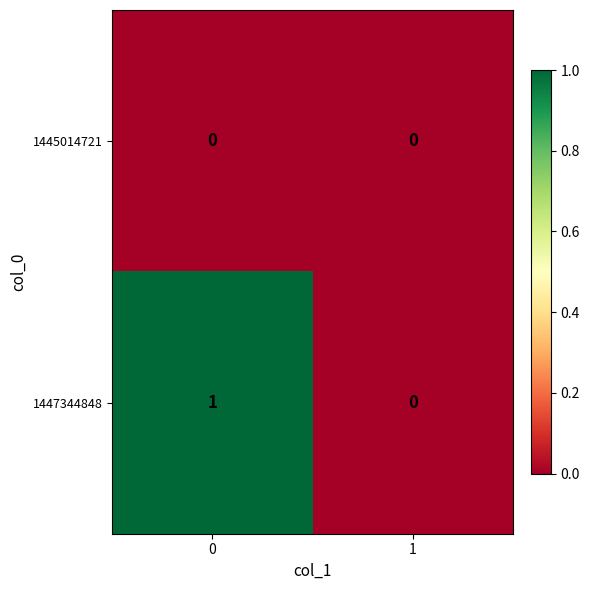

List the series in order of their overall mean, highest first.

1447344848, 1445014721